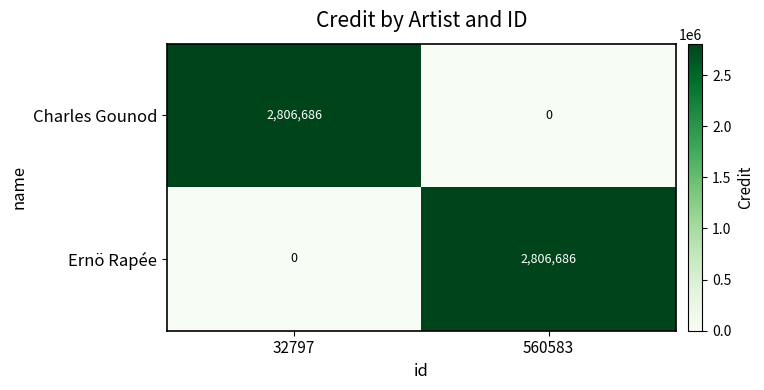

What is the average value of the Ernö Rapée series?

1403343